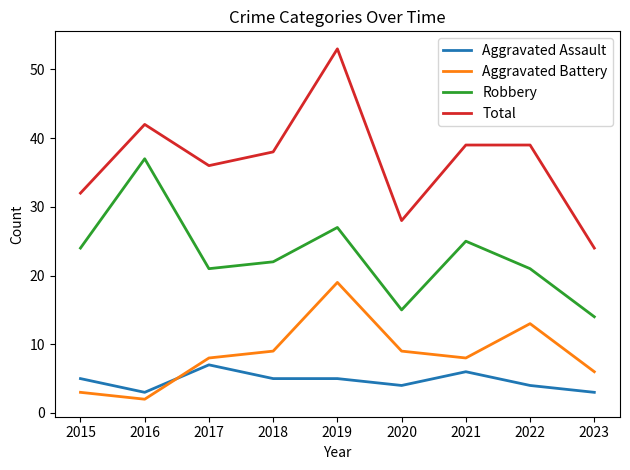

Is the value of Robbery at 2015 greater than the value of Aggravated Assault at 2021?

Yes